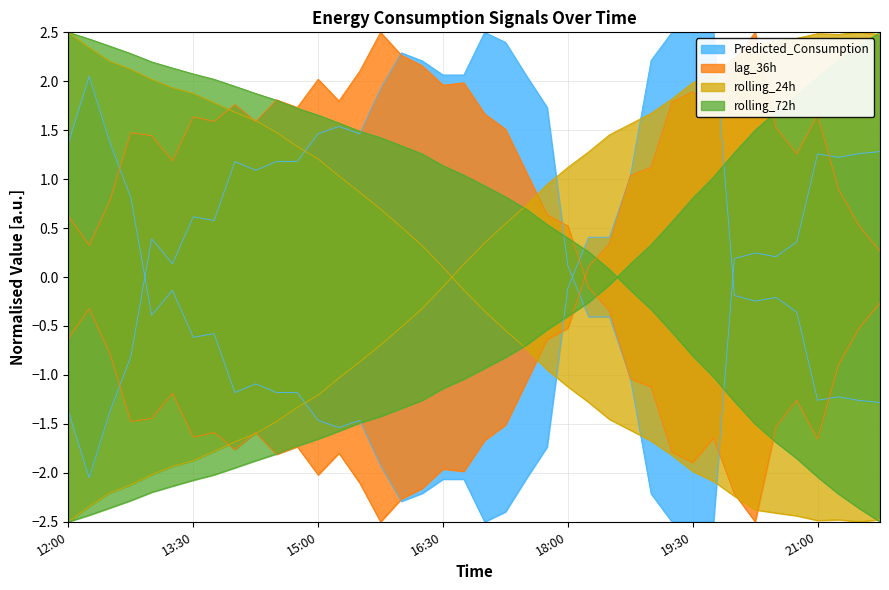

Which category has the lowest value in the rolling_72h series?

12:00